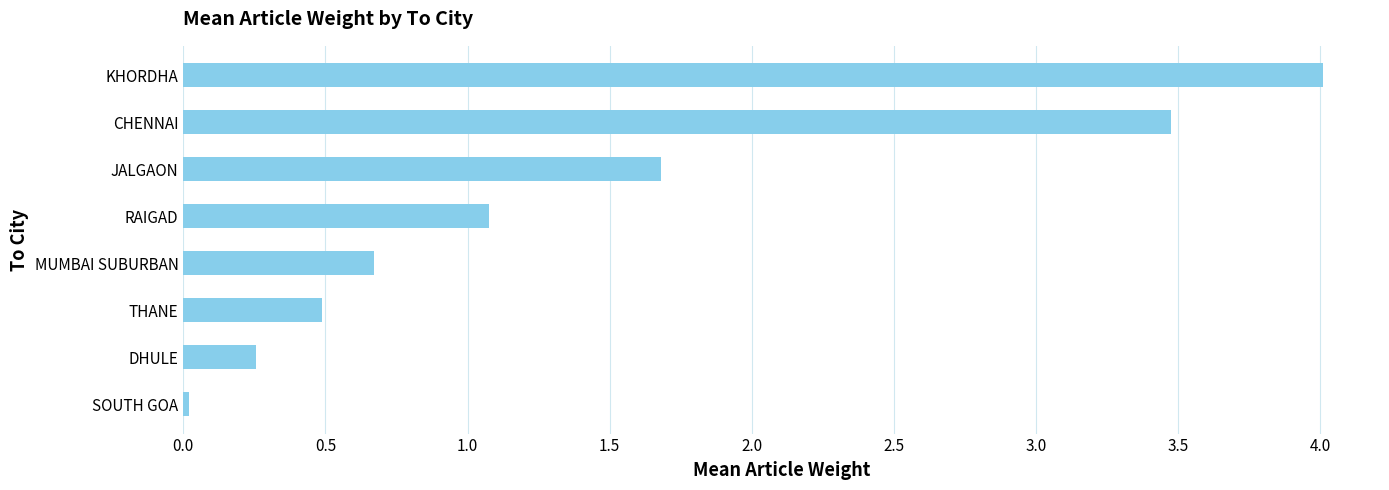

Read the value at RAIGAD.

1.1